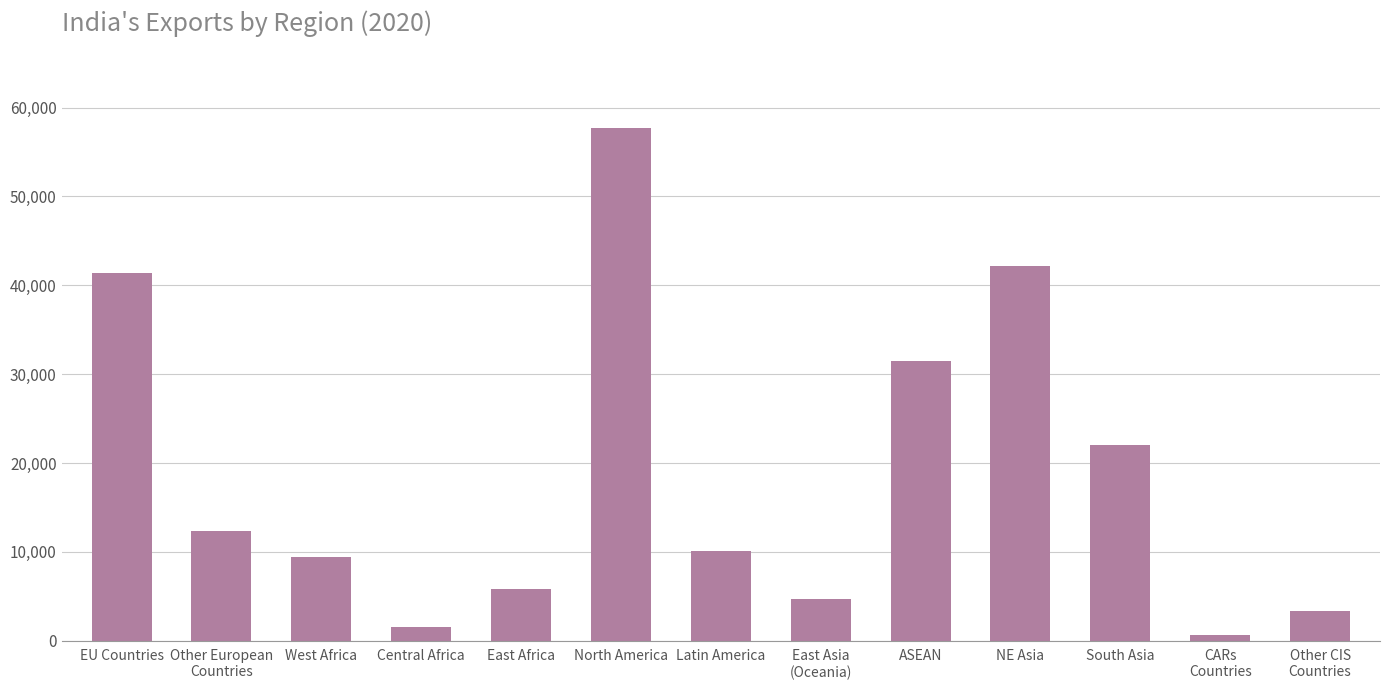

The chart shows a value of 19553.4 at ASEAN. True or false?

False